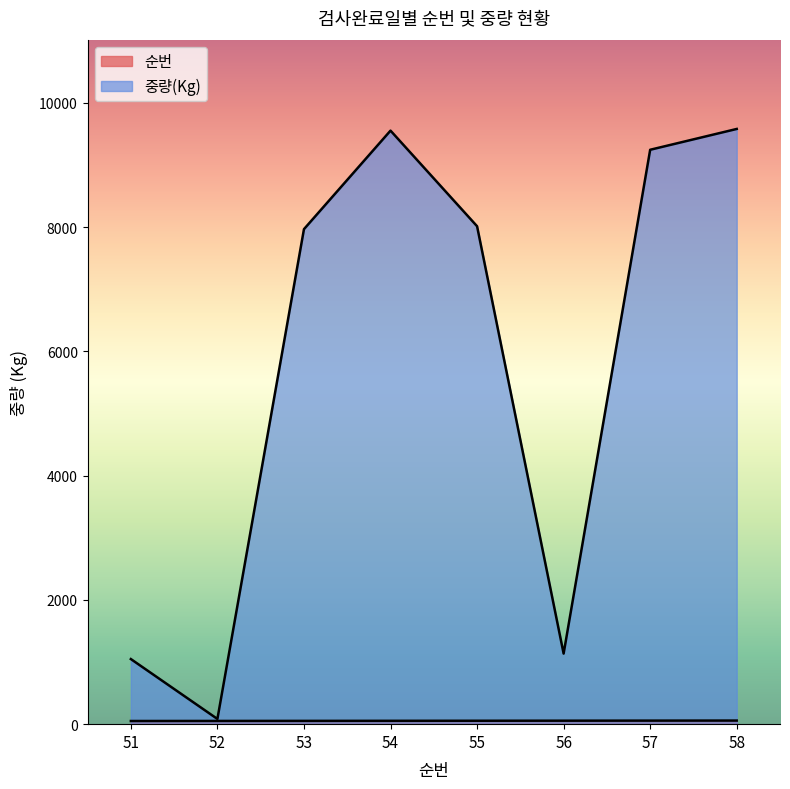

Which series changed the most between 54 and 55?

중량(Kg)